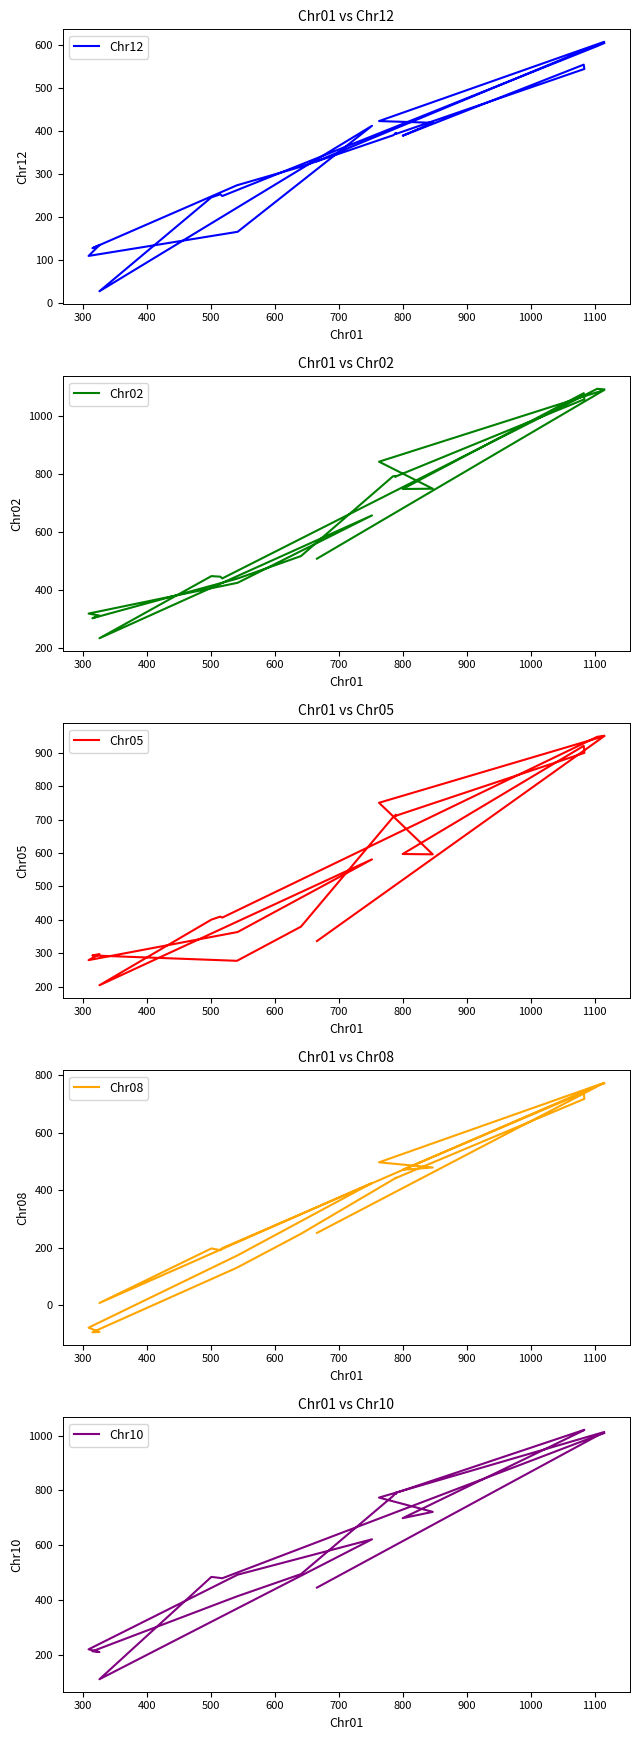

How many values in the Chr10 series exceed 699?

12